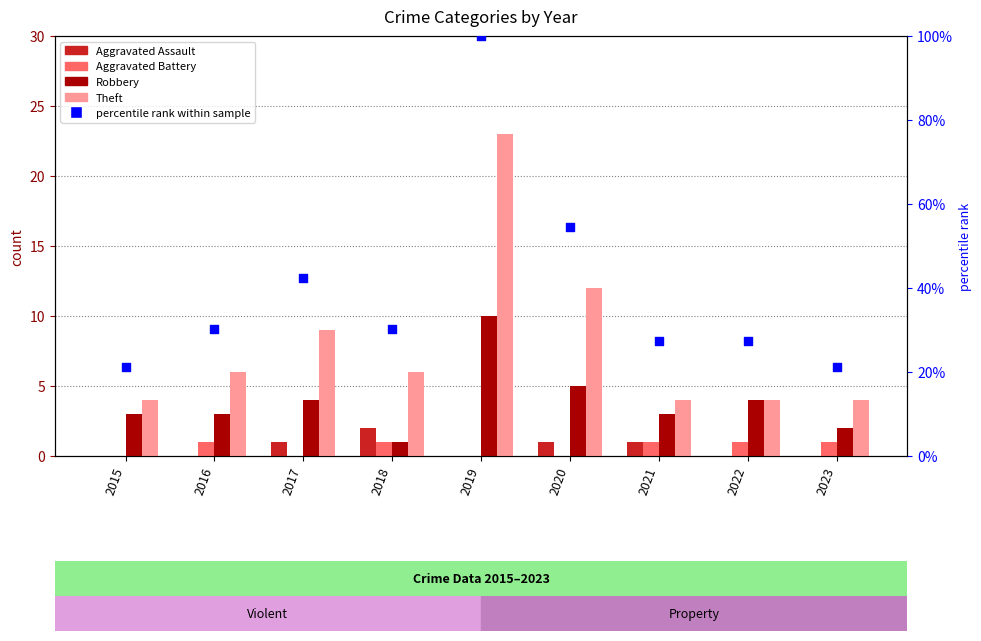

At how many categories does at least one series exceed 79?

1